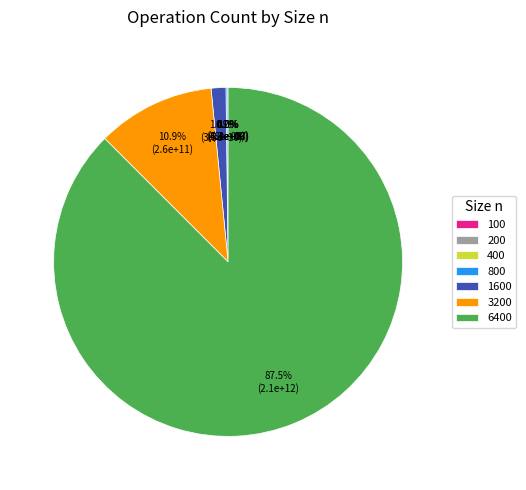

Is there a majority slice in this chart?

Yes